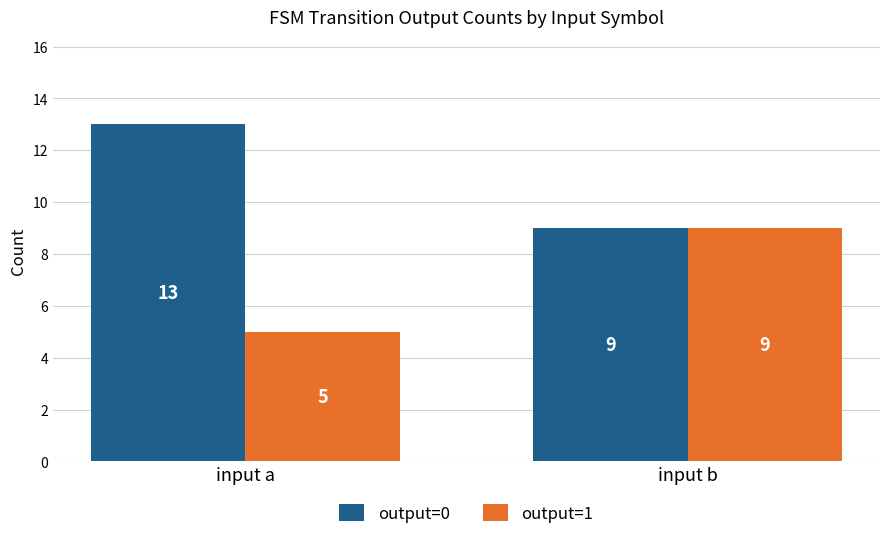

Is the value of output=1 at input b greater than the value of output=0 at input a?

No